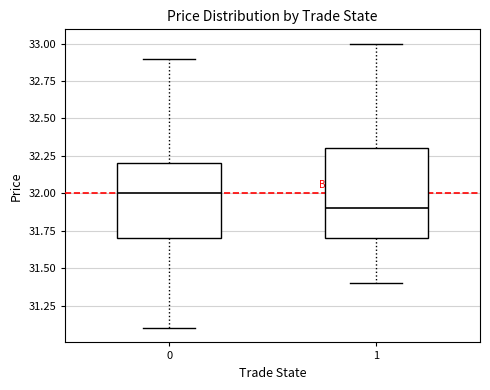

Comparing the boxes themselves (not the whiskers), which one is the tallest?

1